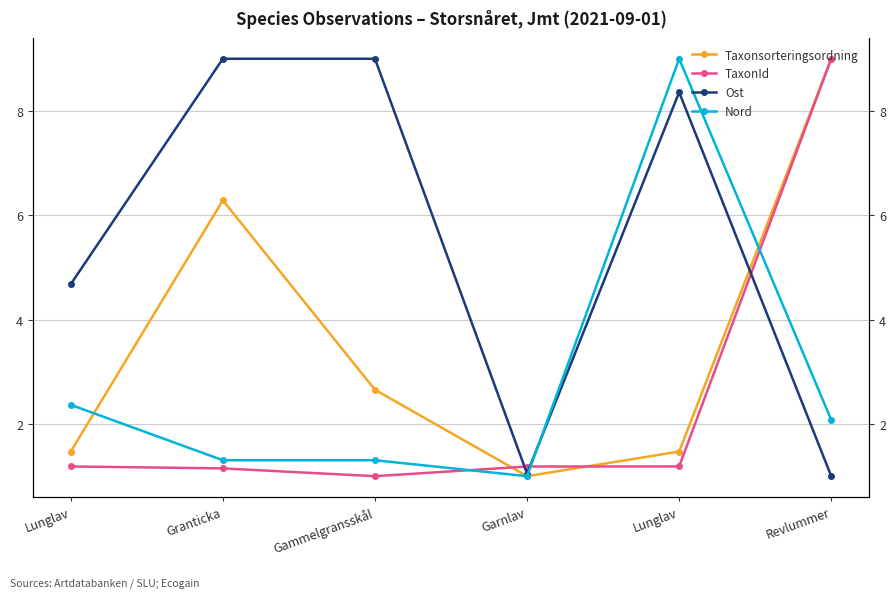

Reading right to left, list all the values displayed in this chart.

Taxonsorteringsordning: Revlummer=9.0	Lunglav=1.5	Garnlav=1.0	Gammelgransskål=2.7	Granticka=6.3	Lunglav=1.5
TaxonId: Revlummer=9.0	Lunglav=1.2	Garnlav=1.2	Gammelgransskål=1.0	Granticka=1.1	Lunglav=1.2
Ost: Revlummer=1.0	Lunglav=8.4	Garnlav=1.0	Gammelgransskål=9.0	Granticka=9.0	Lunglav=4.7
Nord: Revlummer=2.1	Lunglav=9.0	Garnlav=1.0	Gammelgransskål=1.3	Granticka=1.3	Lunglav=2.4